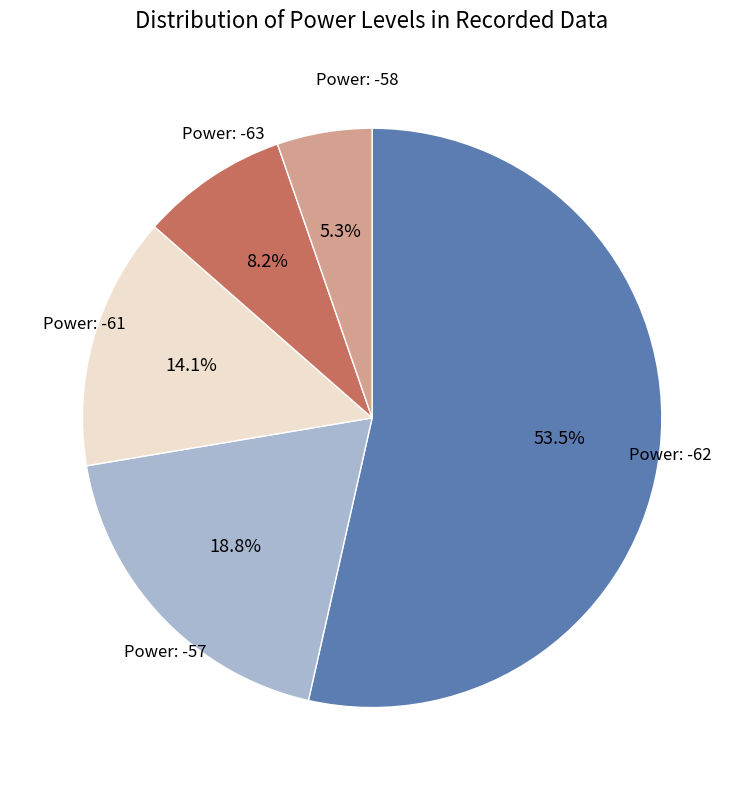

Count the number of slices in the pie.

5